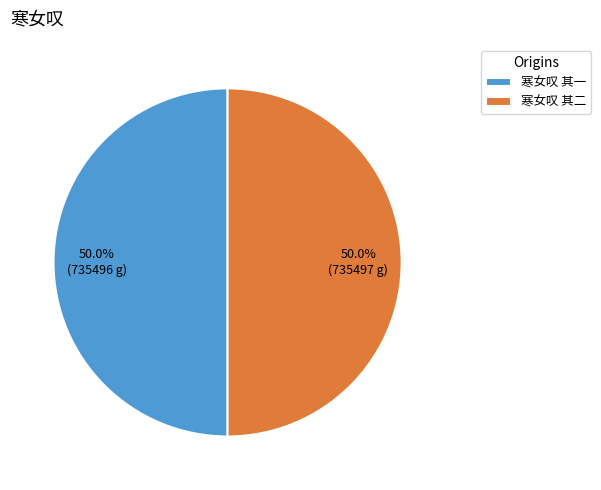

Count the number of slices in the pie.

2